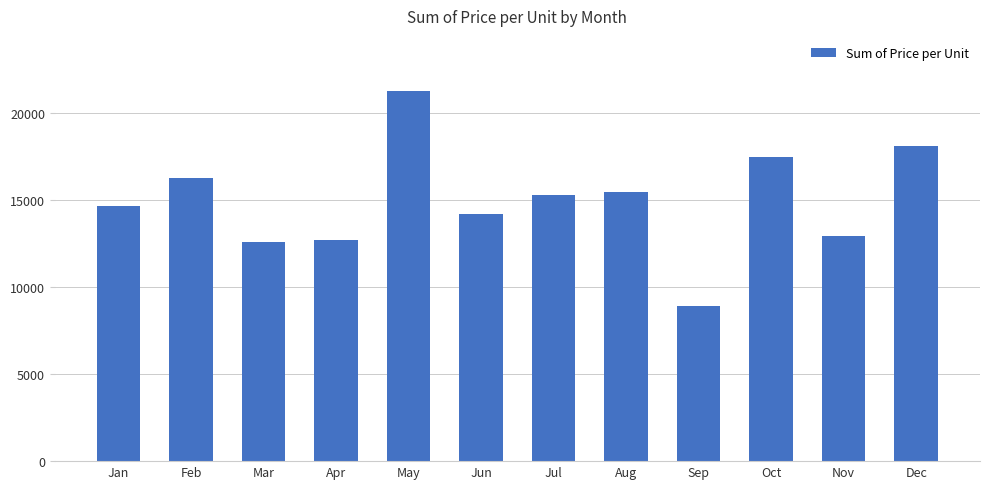

Which has a higher value, Dec or Jan?

Dec